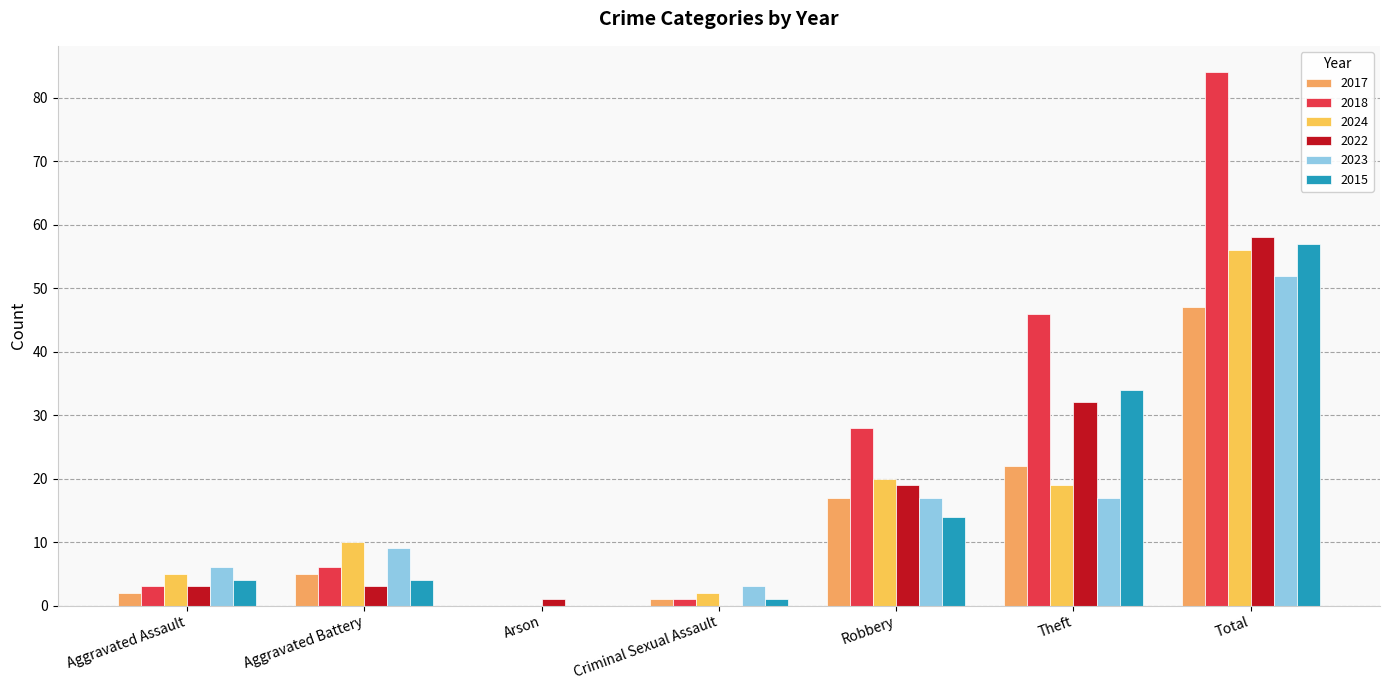

The value of 2017 at Robbery is 24. True or false?

False